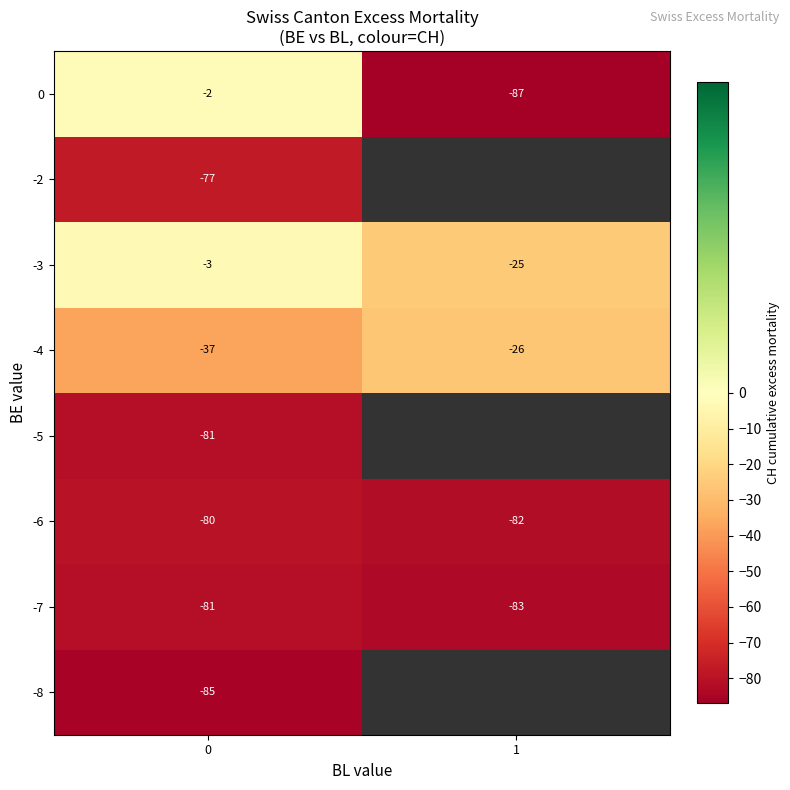

At how many categories does at least one series exceed -35?

2